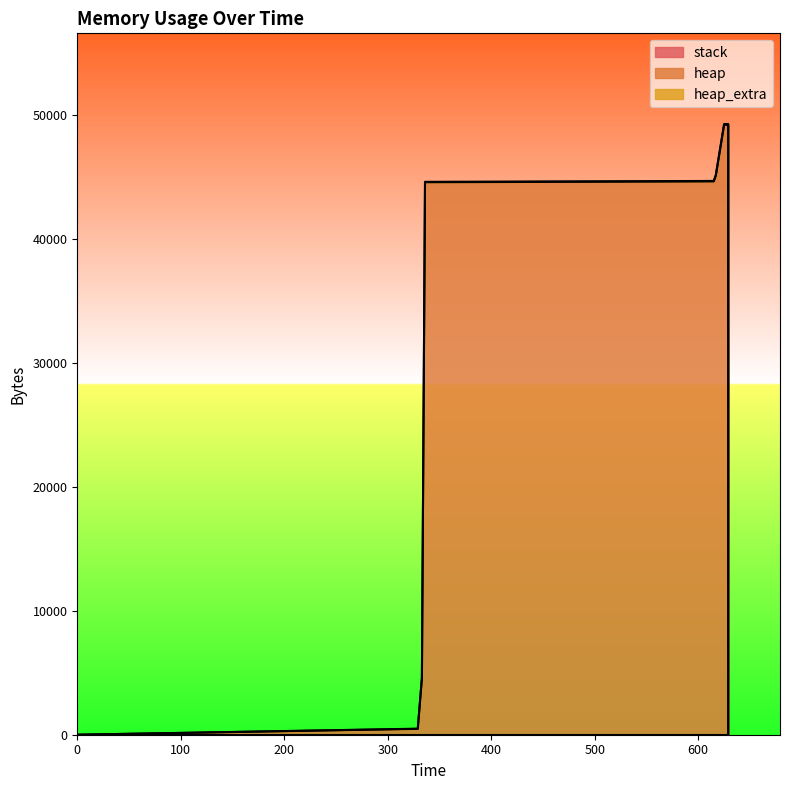

Between 615 and 629, which series saw the biggest shift?

heap